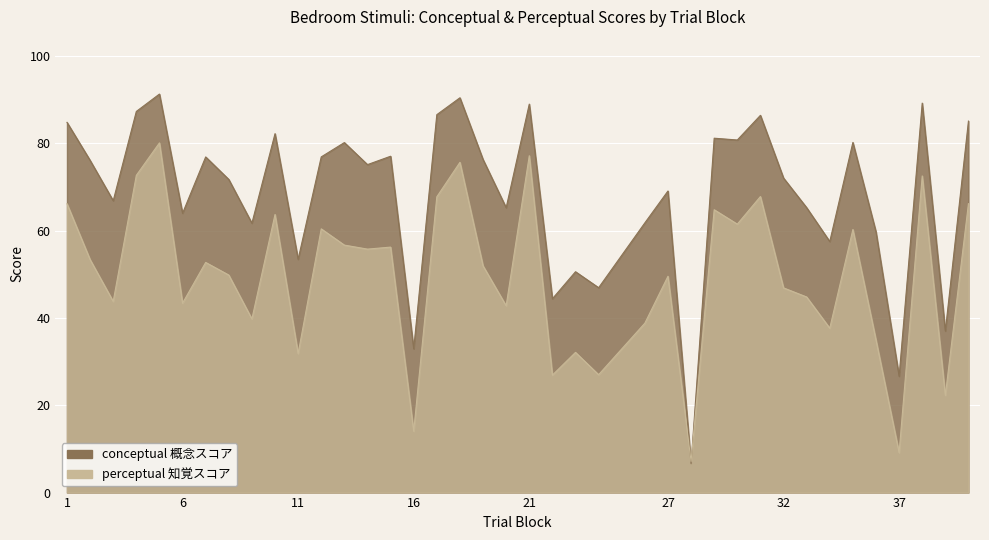

True or false: conceptual has more than 2 interior local peaks.

True